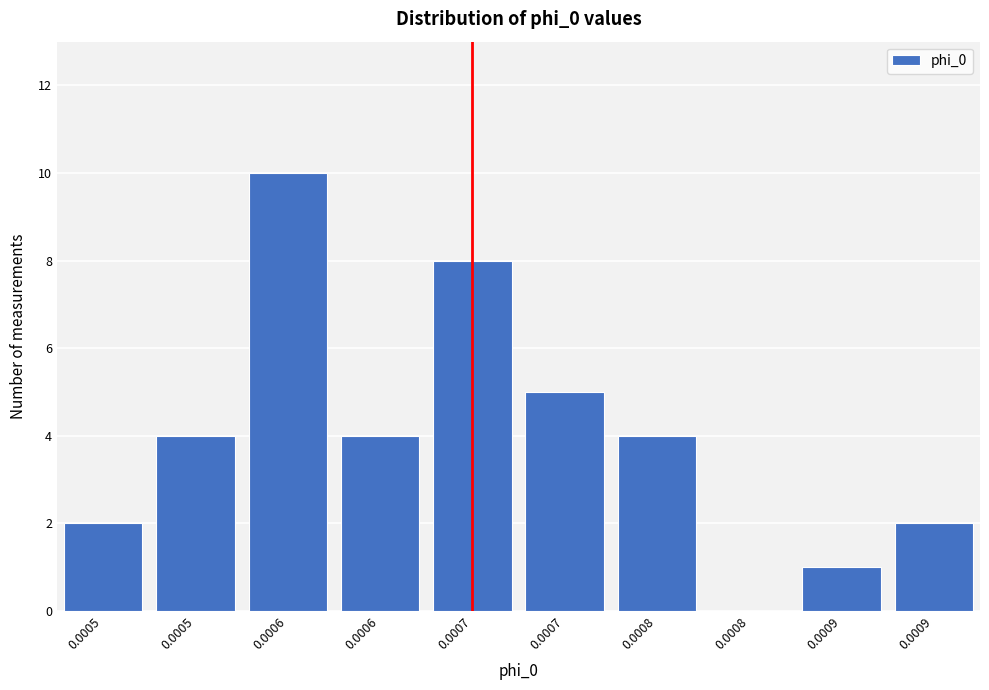

Count the number of categories in the chart.

10